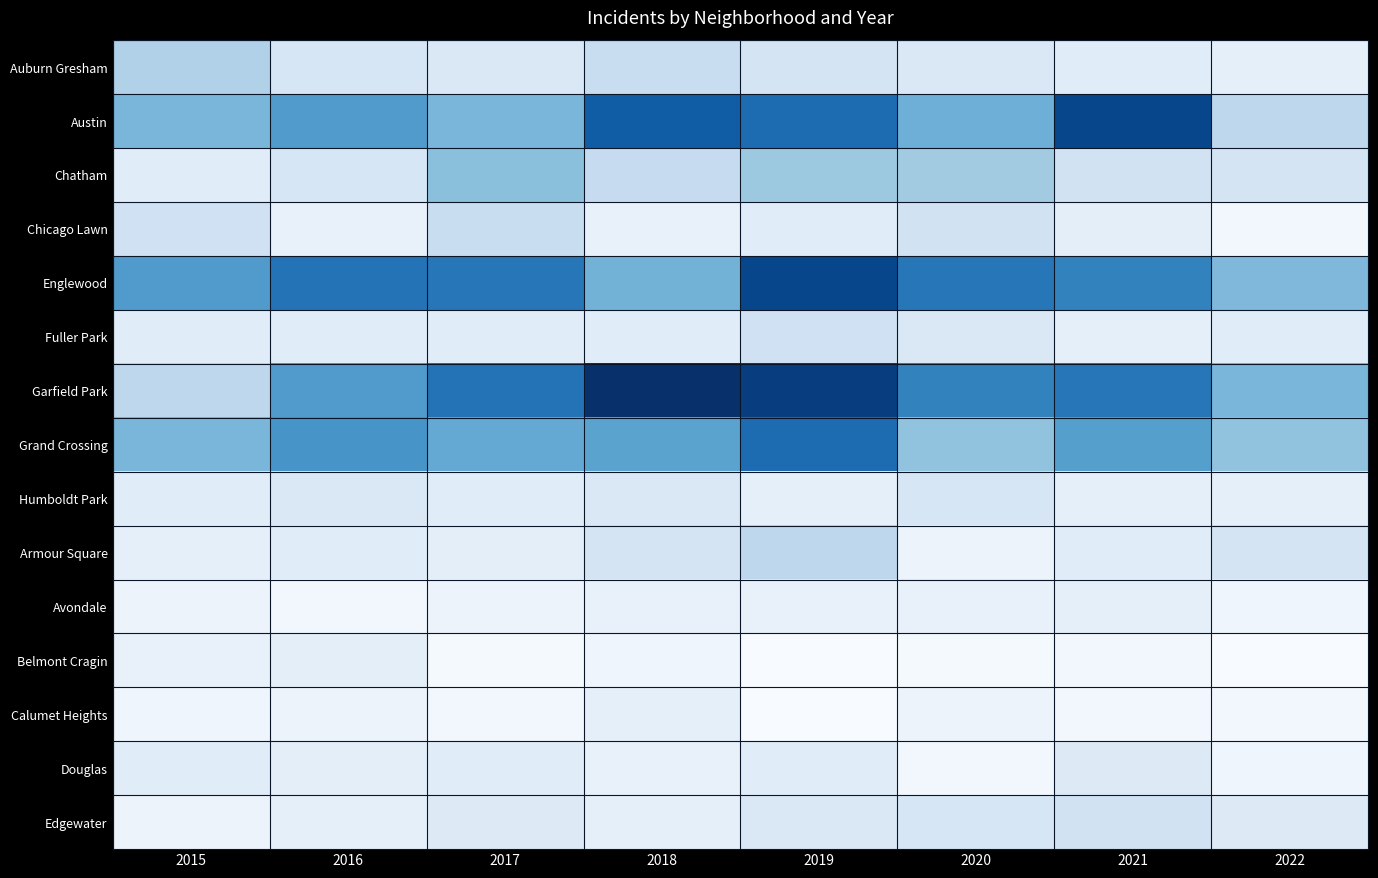

Which series has the largest range (max minus min)?

Garfield Park